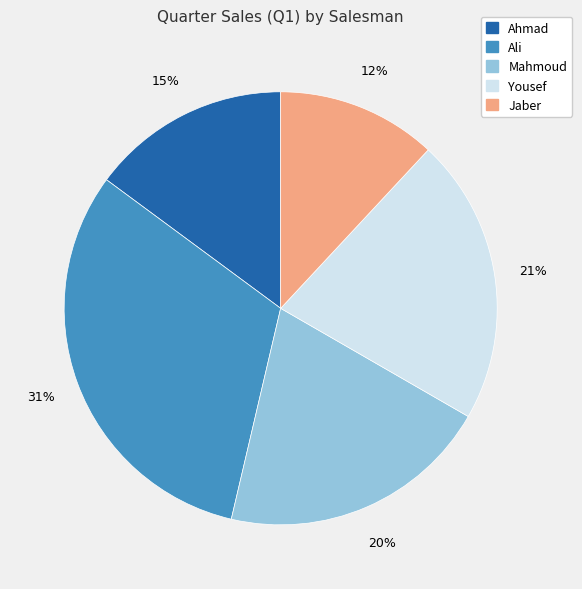

To the nearest percent, what portion does Ahmad represent?

15%